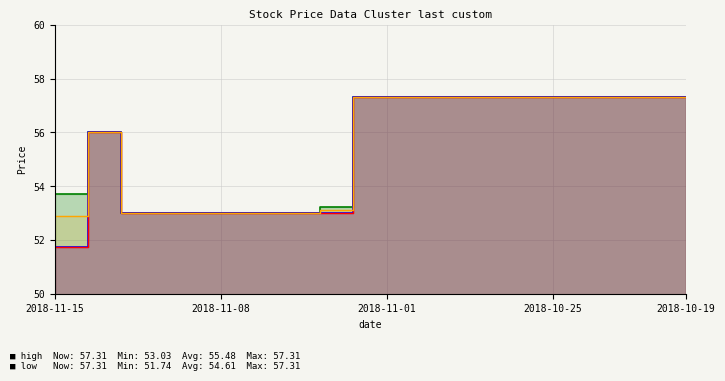

Where does the high_line series first go above 57?

9